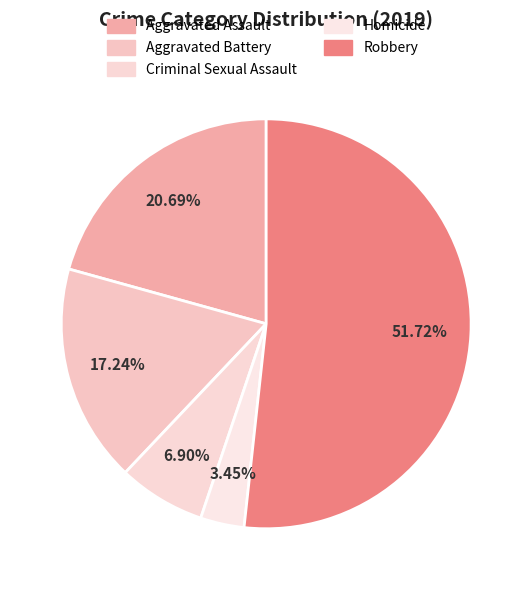

How many segments does this pie chart have?

5